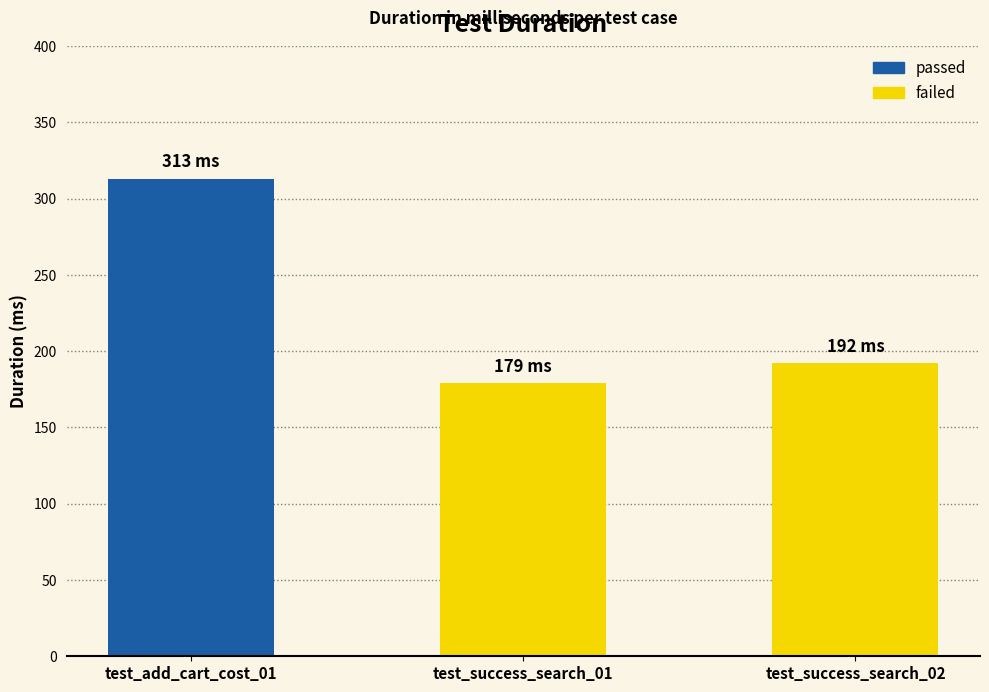

What is the sum of all values?

684